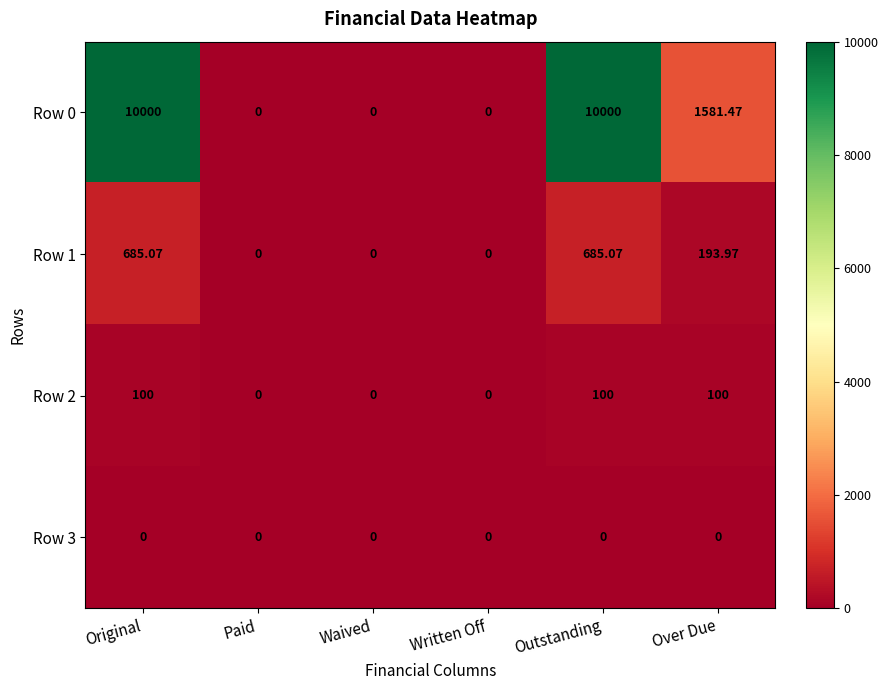

How many series are shown in this chart?

4